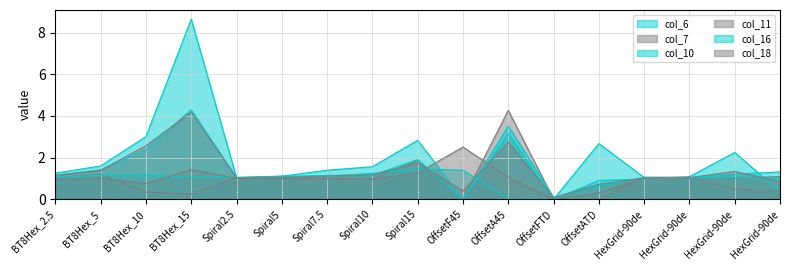

After their last crossing, which series has the higher values: col_16 or col_11?

col_11